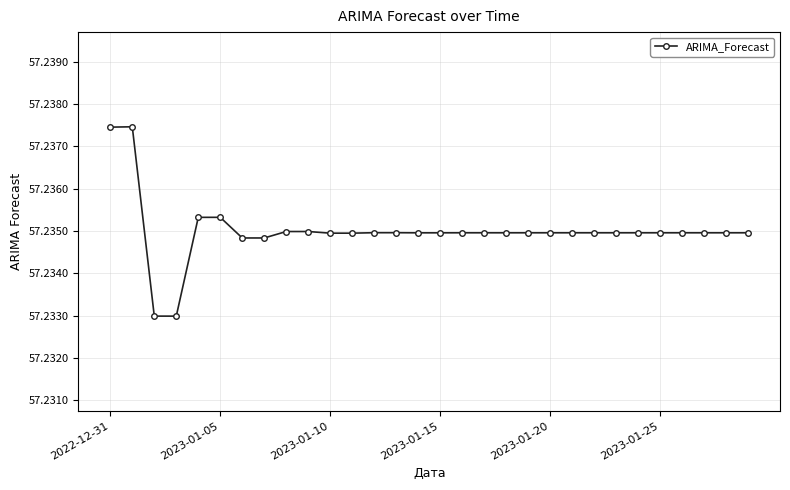

How many values are between 57 and 58?

30